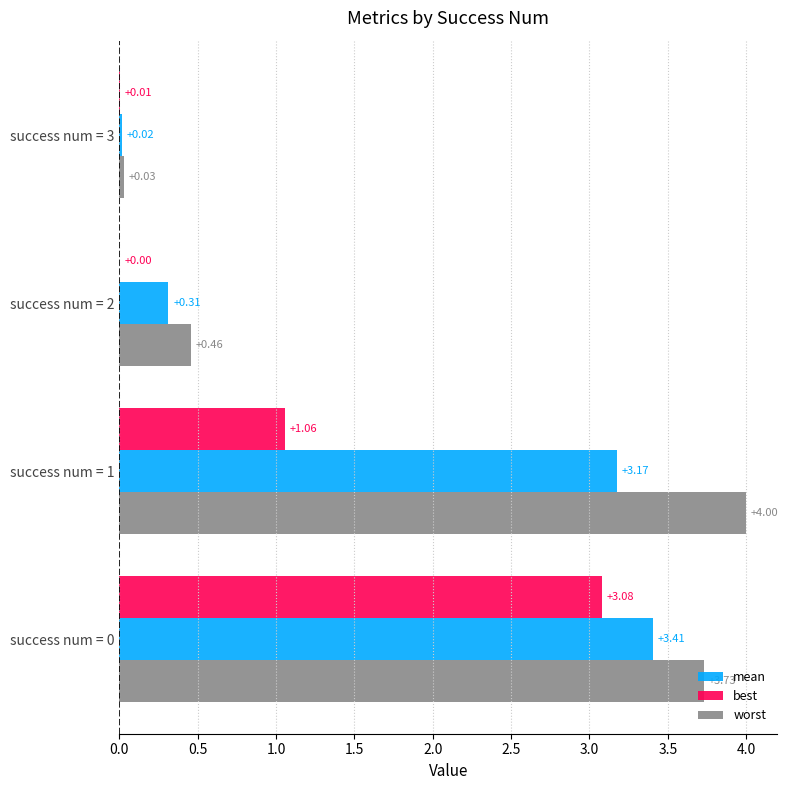

What is the total value across all series at success num = 1?

8.2